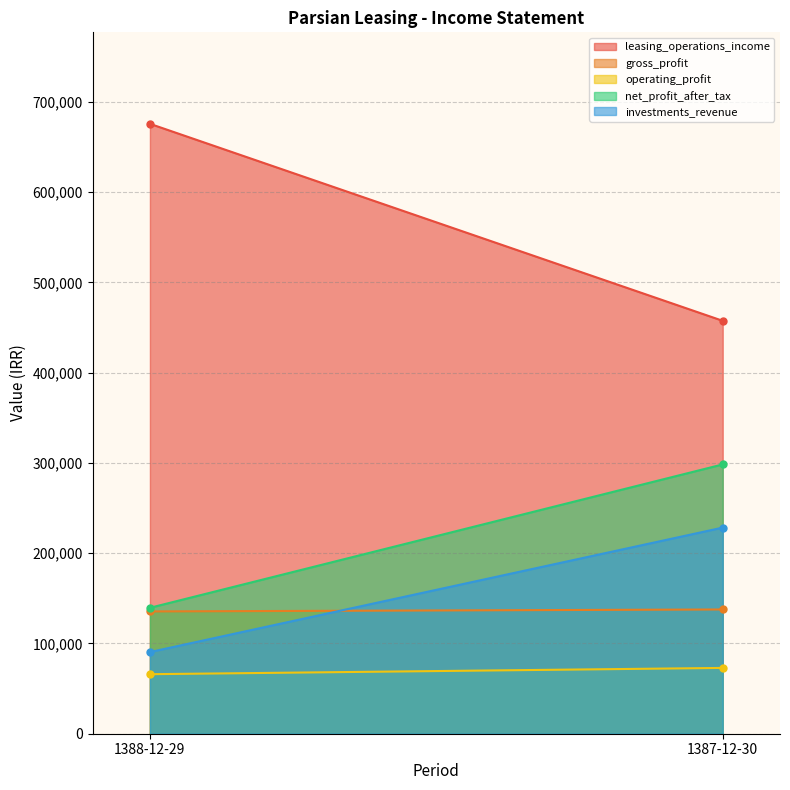

Which has a higher value, 1387-12-30 or 1388-12-29?

1388-12-29